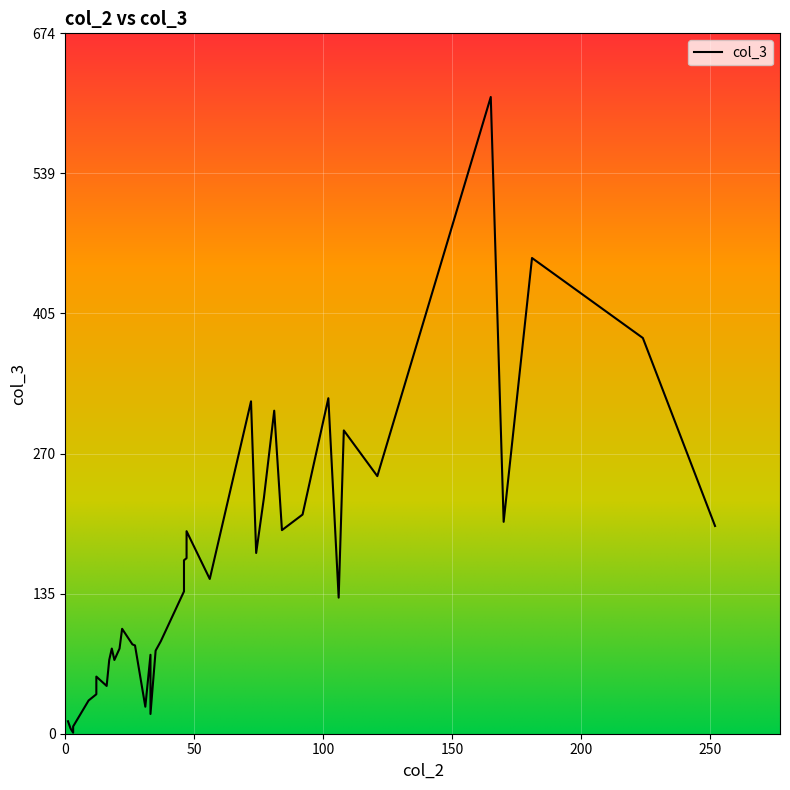

What is the difference between the second highest and second lowest values?

453